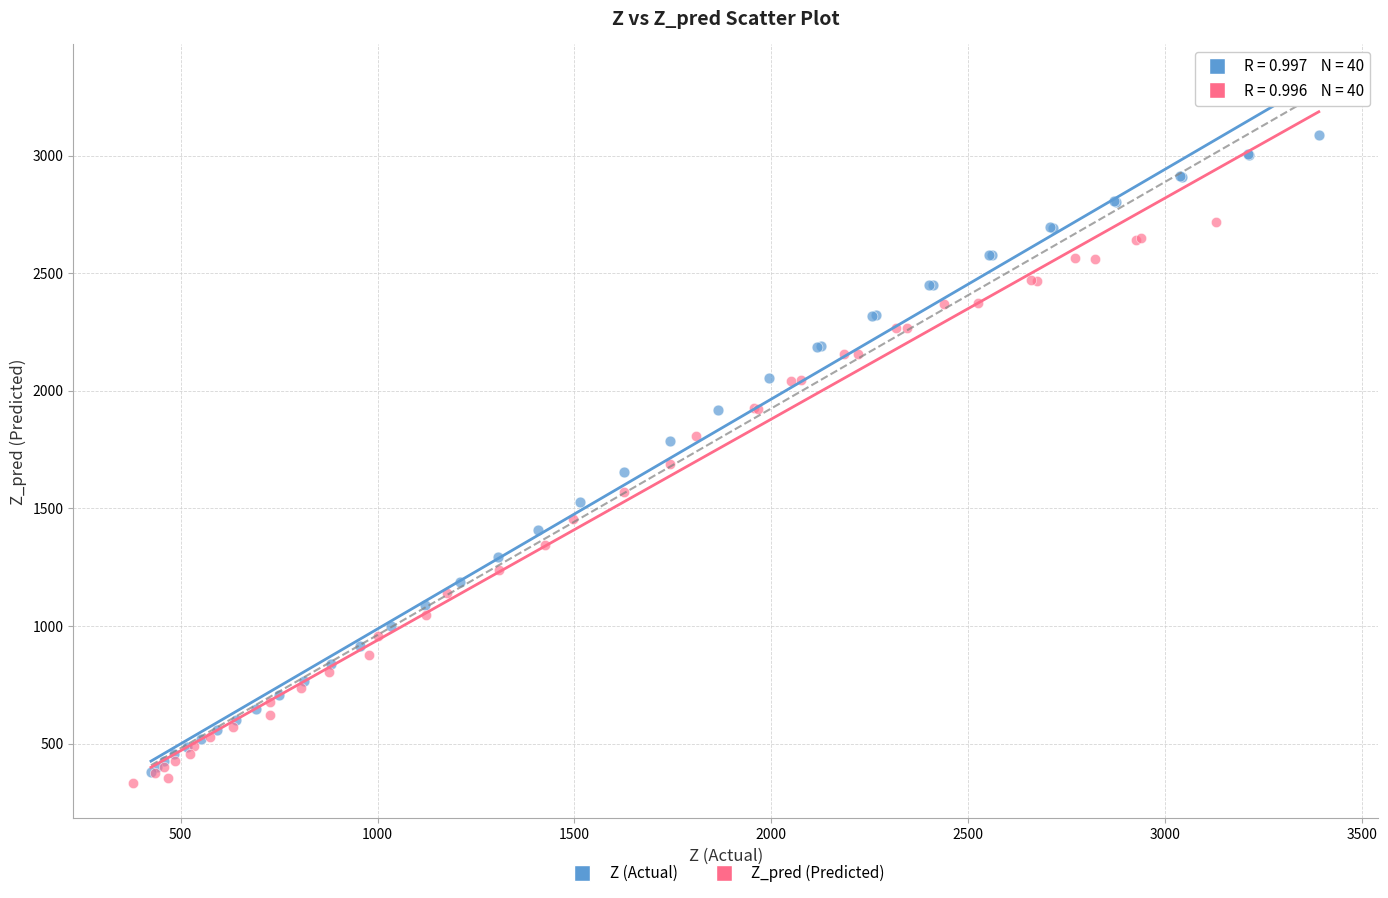

Which series has the largest Y range (max minus min)?

Z (Actual)